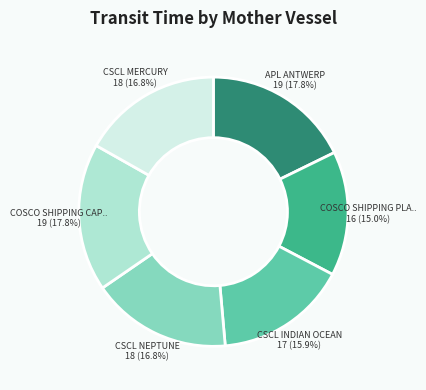

Is there a majority slice in this chart?

No